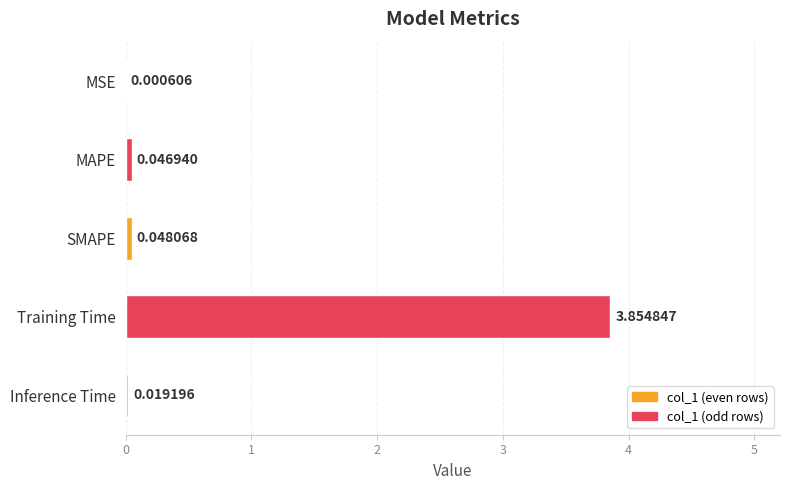

Between Inference Time and Training Time, which is larger?

Training Time